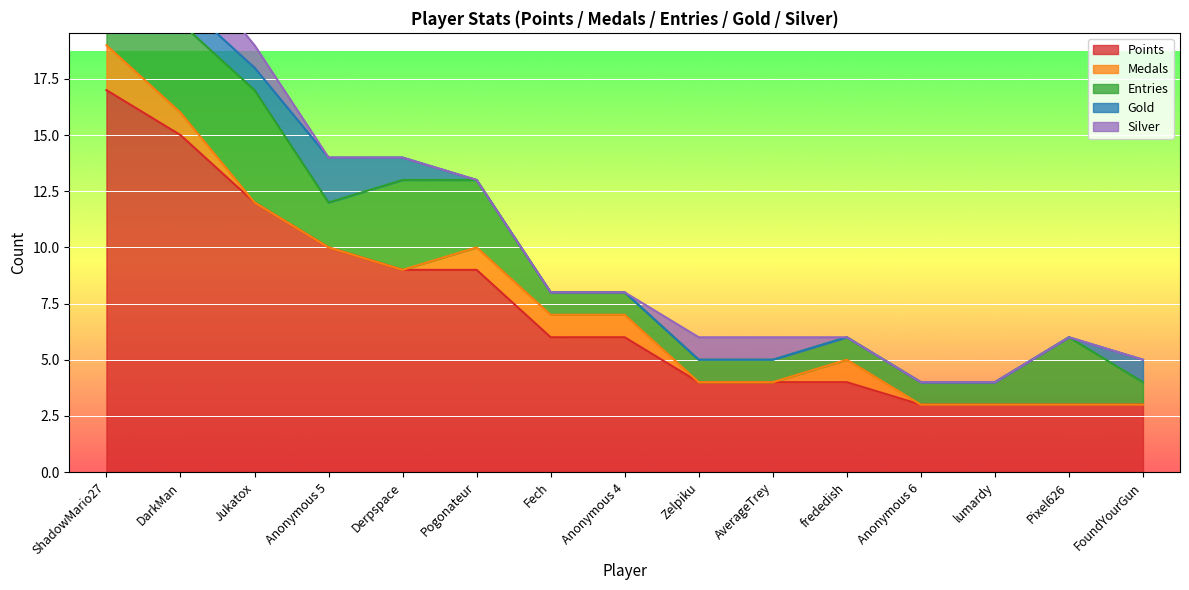

Rank the series by their maximum value, from highest to lowest.

Points, Entries, Medals, Gold, Silver